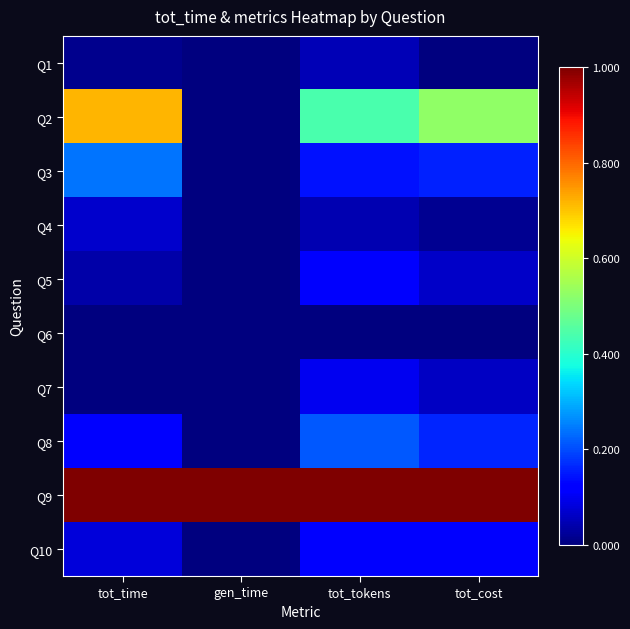

Reading left to right, what are all the values shown in this chart?

Q1: tot_time=0.0	gen_time=0.0	tot_tokens=0.0	tot_cost=0.0
Q2: tot_time=0.7	gen_time=0.0	tot_tokens=0.4	tot_cost=0.5
Q3: tot_time=0.2	gen_time=0.0	tot_tokens=0.1	tot_cost=0.2
Q4: tot_time=0.1	gen_time=0.0	tot_tokens=0.0	tot_cost=0.0
Q5: tot_time=0.0	gen_time=0.0	tot_tokens=0.1	tot_cost=0.1
Q6: tot_time=0.0	gen_time=0.0	tot_tokens=0.0	tot_cost=0.0
Q7: tot_time=0.0	gen_time=0.0	tot_tokens=0.1	tot_cost=0.1
Q8: tot_time=0.1	gen_time=0.0	tot_tokens=0.2	tot_cost=0.2
Q9: tot_time=1.0	gen_time=1.0	tot_tokens=1.0	tot_cost=1.0
Q10: tot_time=0.1	gen_time=0.0	tot_tokens=0.1	tot_cost=0.1